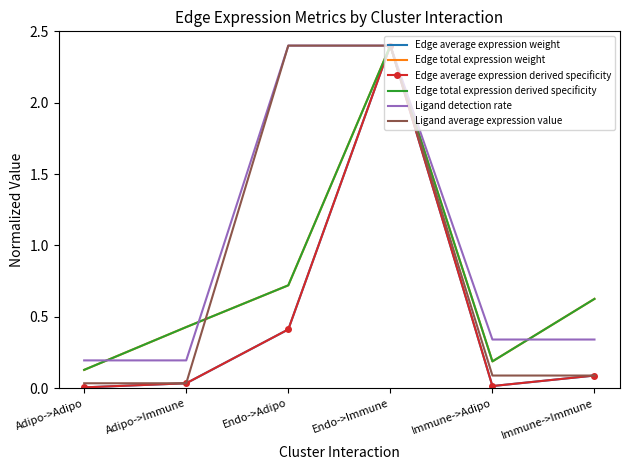

The value of Edge total expression derived specificity at Endo->Adipo is 0.7. True or false?

True